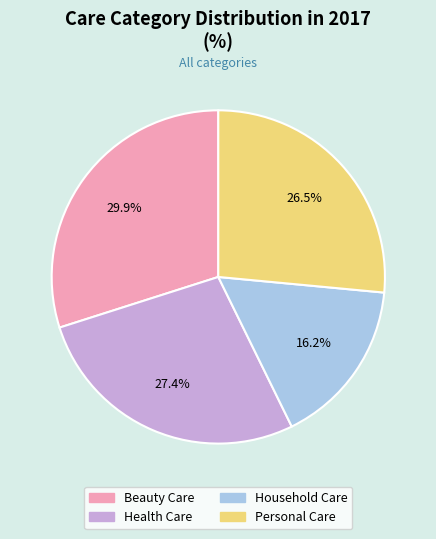

The Health Care slice represents 20% of the pie. True or false?

False